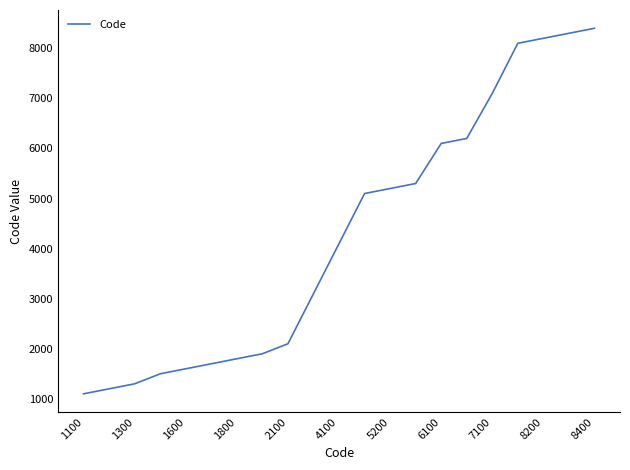

What is the greatest value displayed?

8400